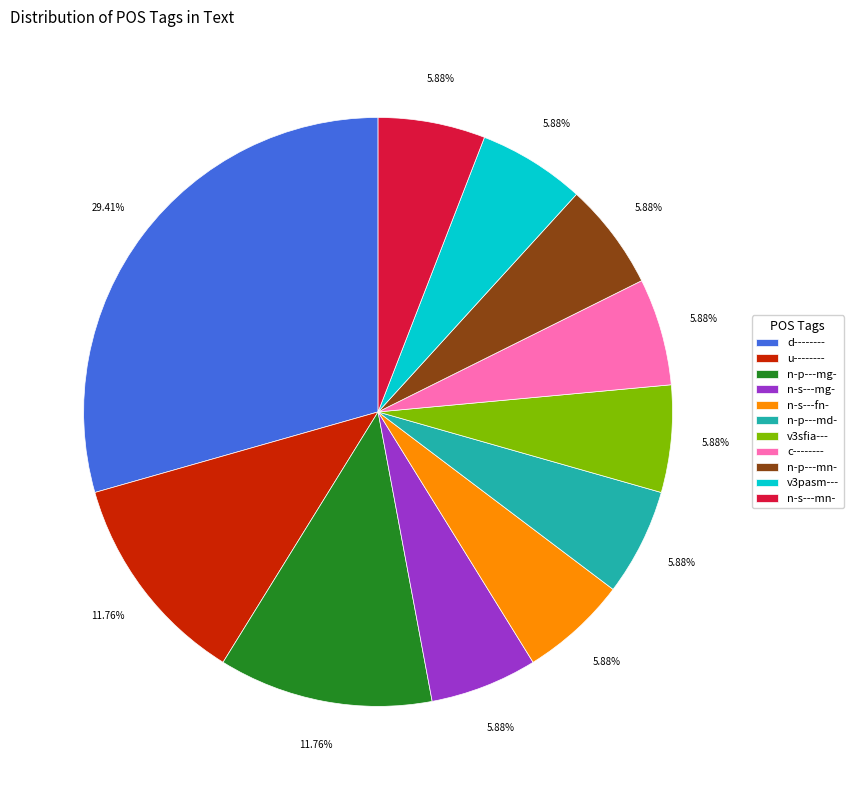

What is the ratio of the value at n-s---mn- to the value at n-p---md-?

1.0